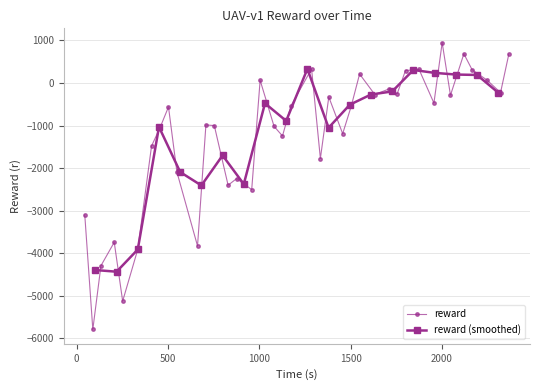

Count the number of values greater than -562.

19